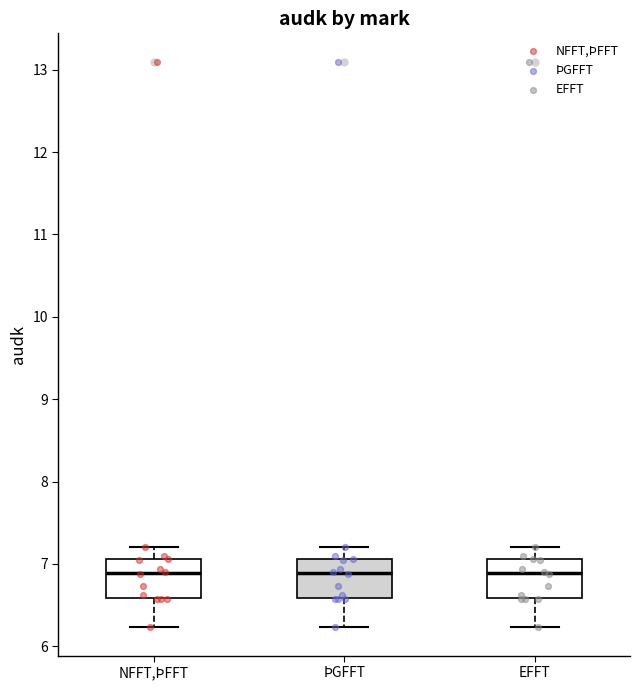

Reading left to right, transcribe this box plot: for each box, give where its median line is, the range the box spans, and where its two whiskers end, as read against the y-axis. The values are not printed on the chart, so give them approximately, as read against the axis.

NFFT,ÞFFT: median 6.9, box 6.6 to 7.1, whiskers 6.2 to 7.2
ÞGFFT: median 6.9, box 6.6 to 7.1, whiskers 6.2 to 7.2
EFFT: median 6.9, box 6.6 to 7.1, whiskers 6.2 to 7.2